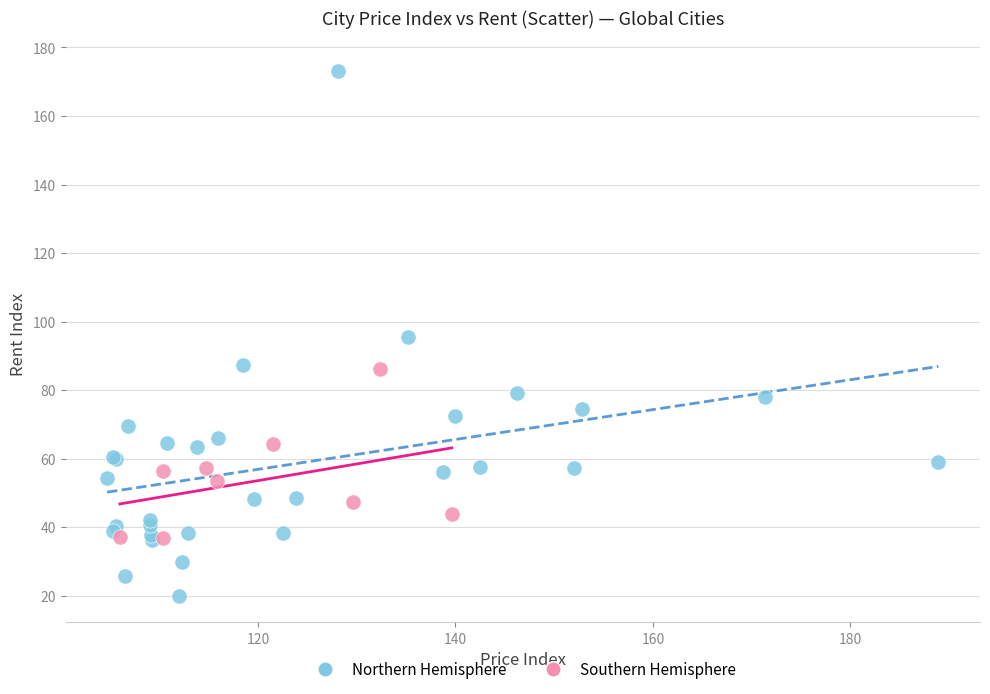

Which series reaches the minimum Y coordinate?

Northern Hemisphere